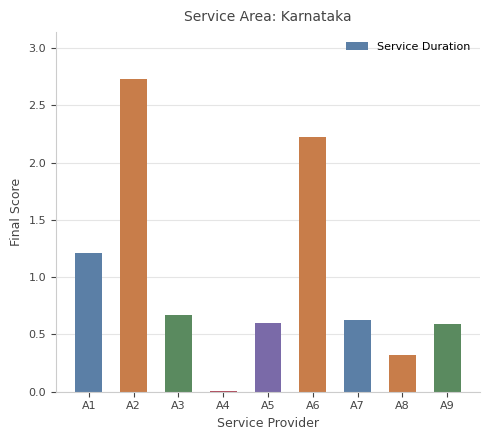

Which label corresponds to the largest value in the chart?

A2